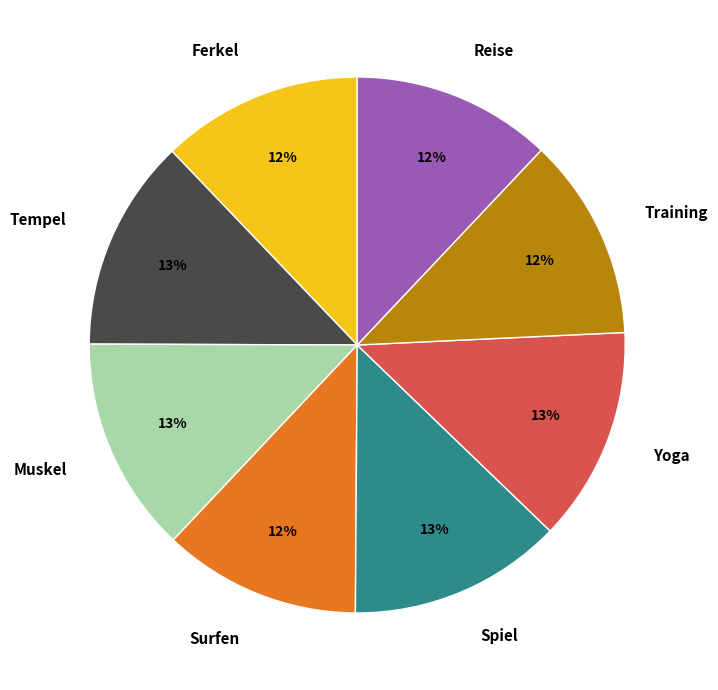

To the nearest percent, what is the combined percentage of Spiel and Ferkel?

25%